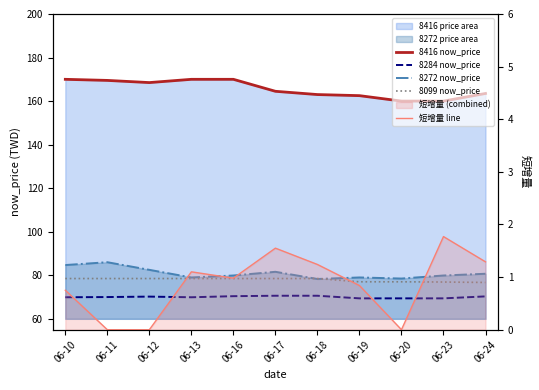

Which series has the widest spread of values?

8416 now_price